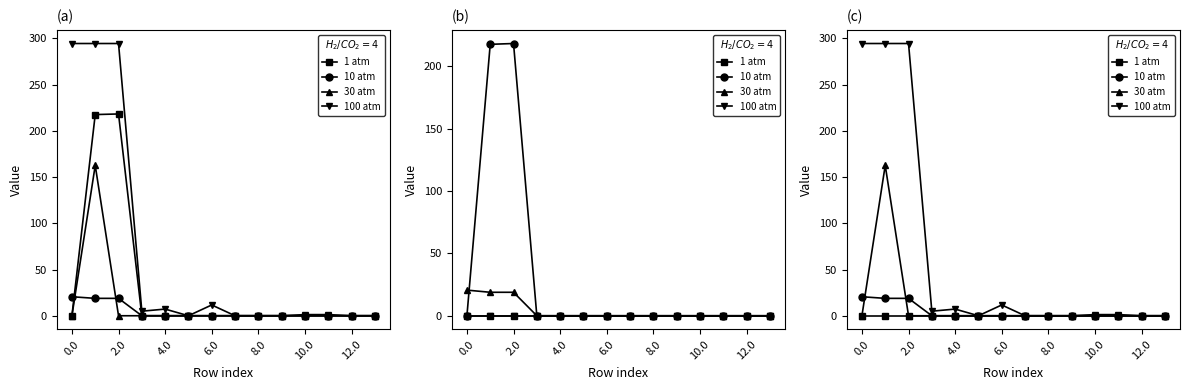

True or false: 30 atm and 1 atm intersect in this chart.

False